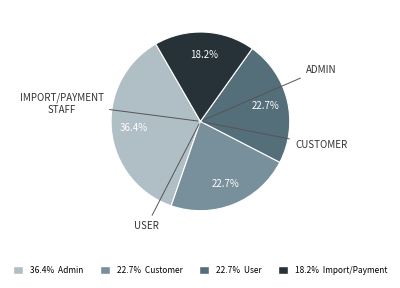

Is there any slice that represents more than half of the pie?

No